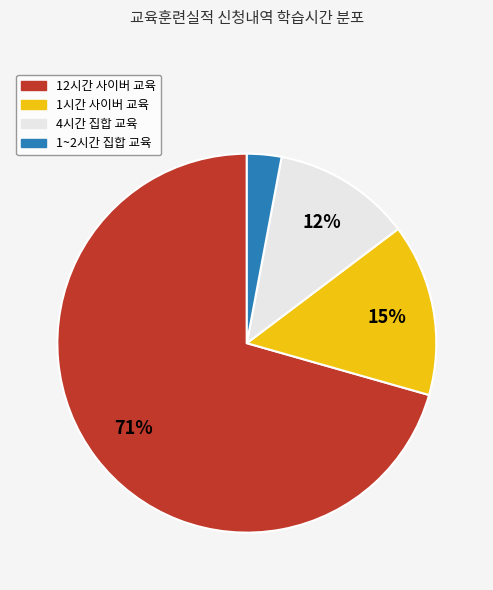

To the nearest percent, what is the average slice percentage?

25%